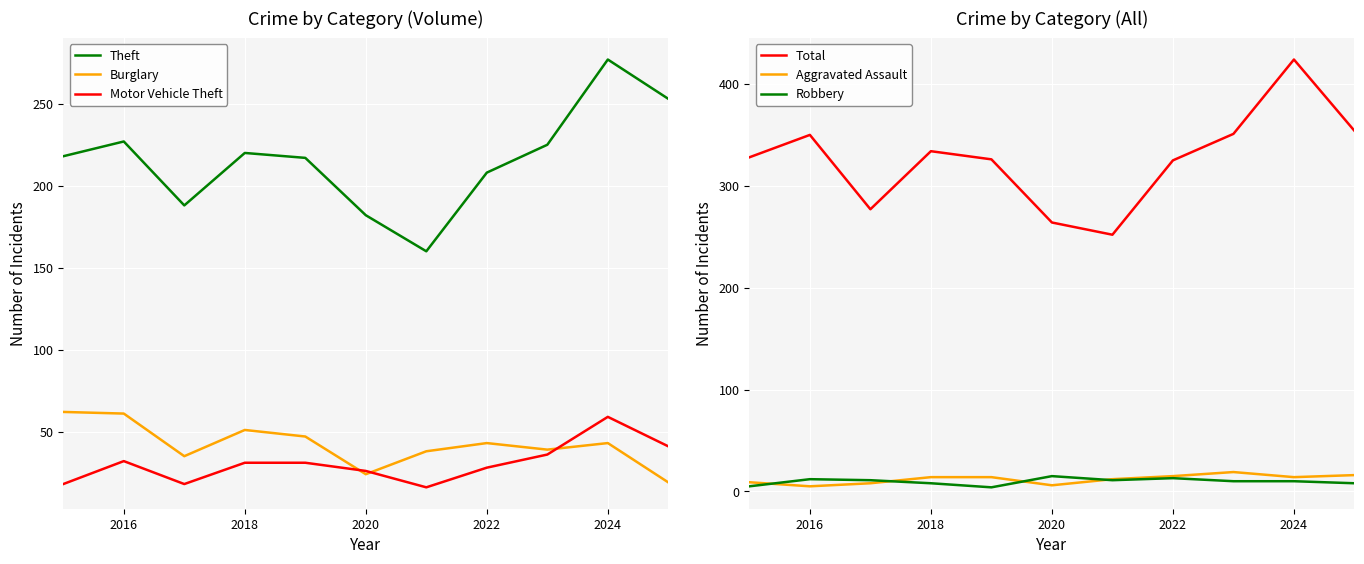

At how many categories does at least one series exceed 226?

11